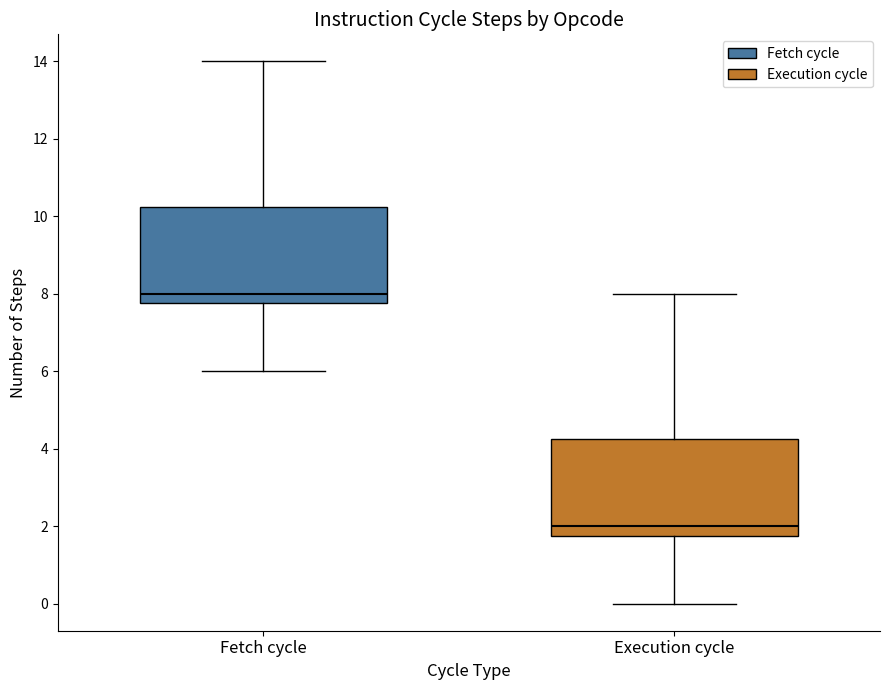

Reading left to right, read every box against the y-axis: the position of its median line, the range the box covers, and the ends of its whiskers. The values are not printed on the chart, so give them approximately, as read against the axis.

Fetch cycle: median 8.0, box 7.8 to 10.2, whiskers 6.0 to 14.0
Execution cycle: median 2.0, box 1.8 to 4.2, whiskers 0.0 to 8.0